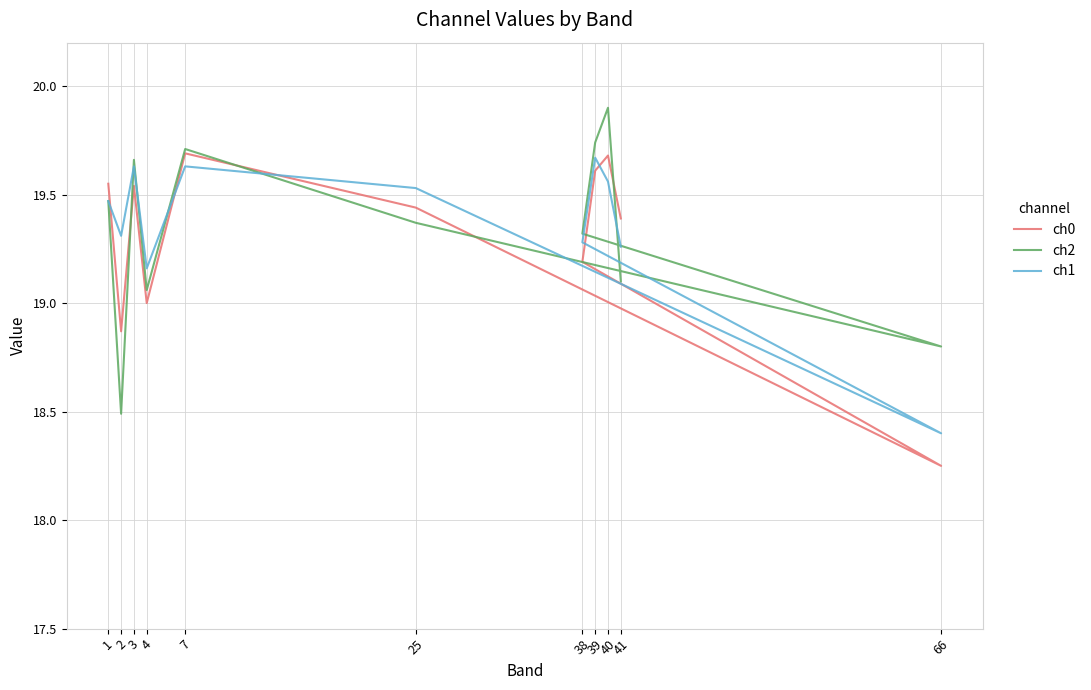

Count the number of categories in the chart.

11